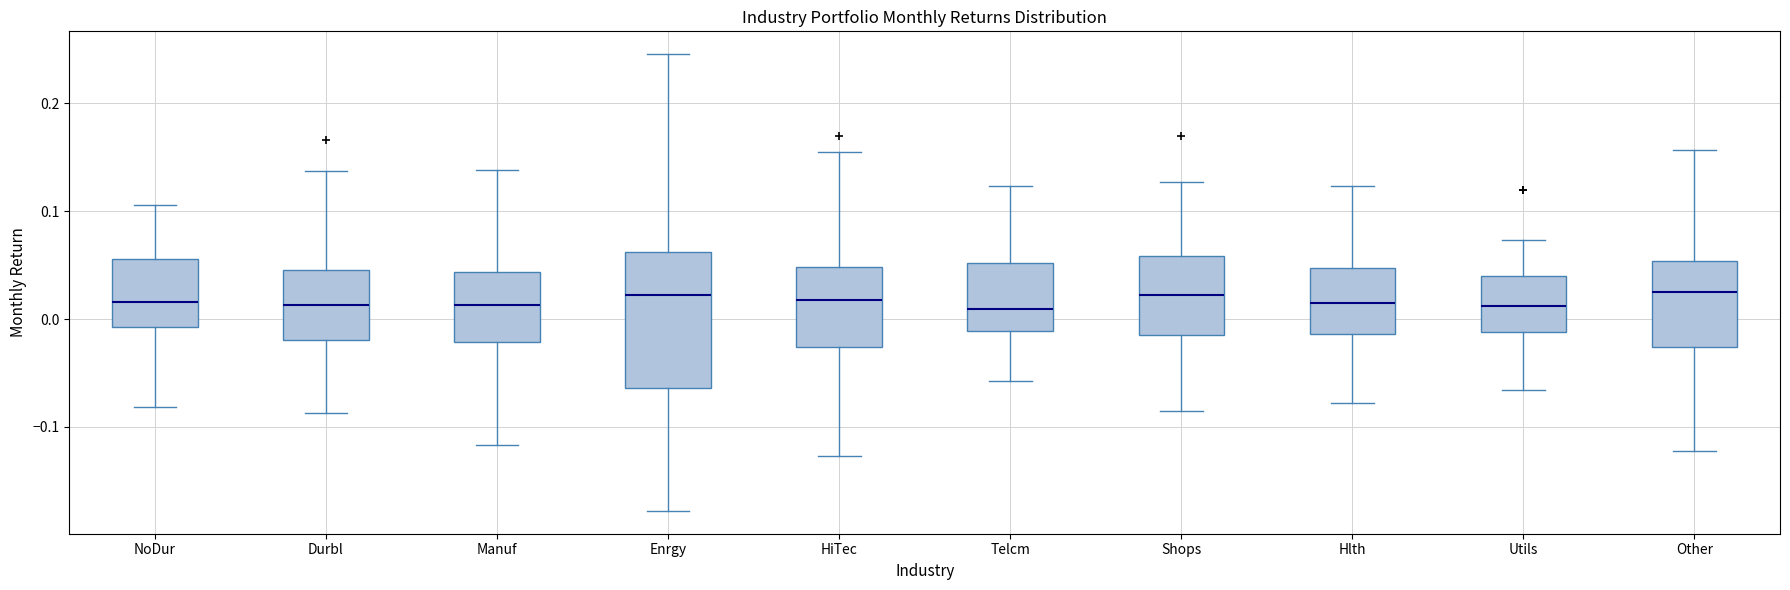

Comparing the boxes themselves (not the whiskers), which one is the tallest?

Enrgy